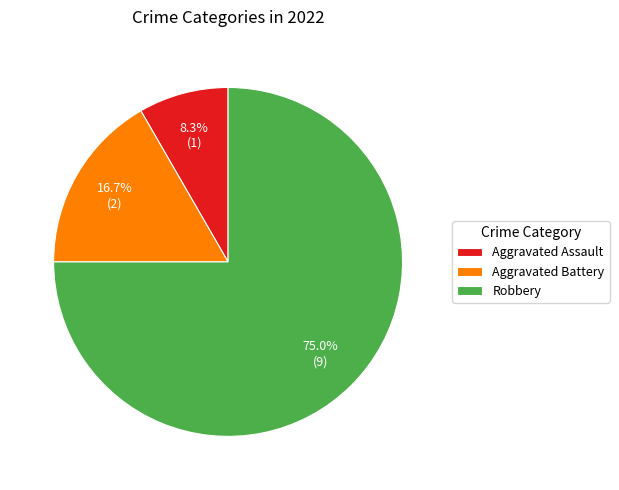

What percentage is the Aggravated Battery slice, to the nearest percent?

17%